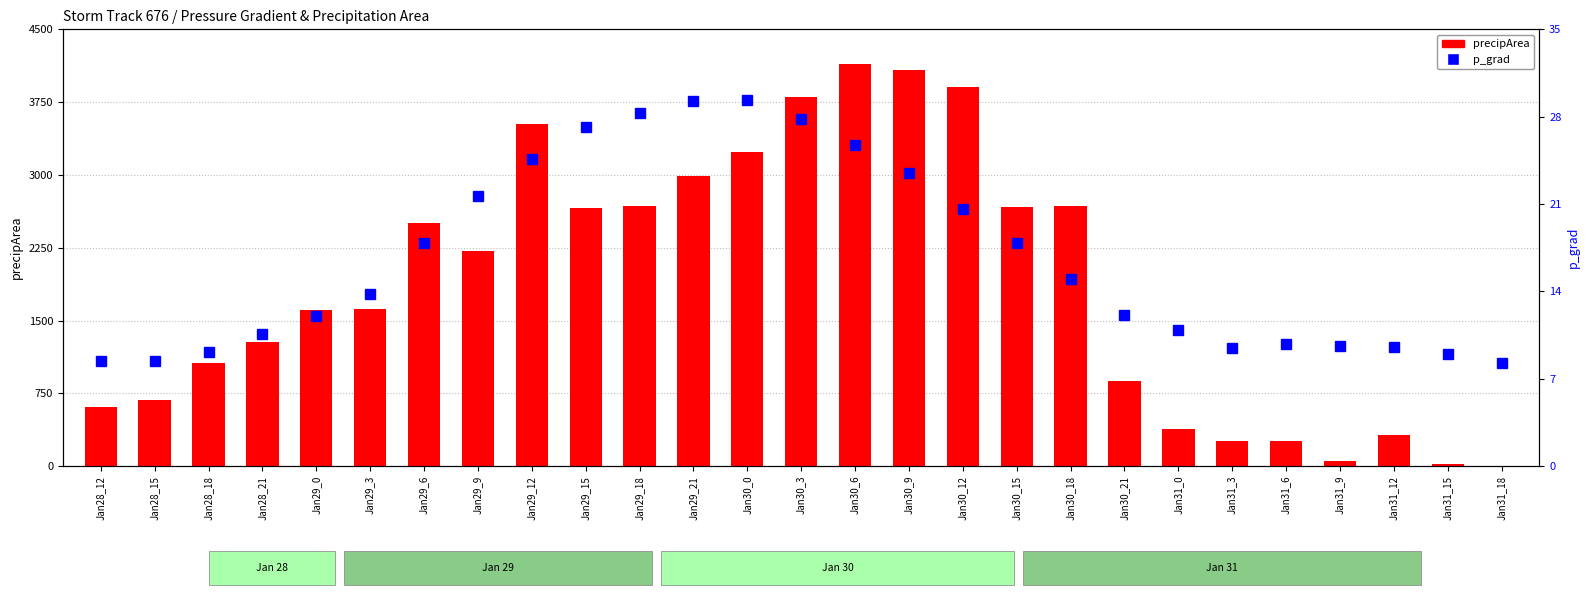

Is the value of precipArea at Jan31_0 greater than the value of p_grad at Jan29_6?

Yes